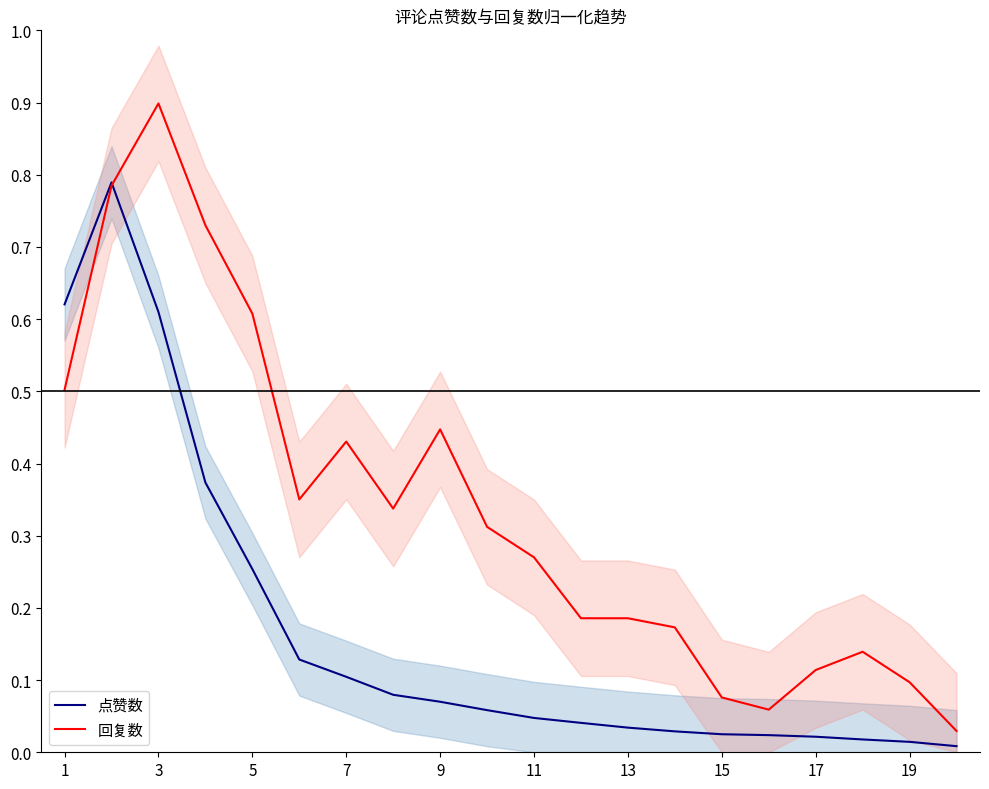

What is the sum of all 点赞数 values?

3.4